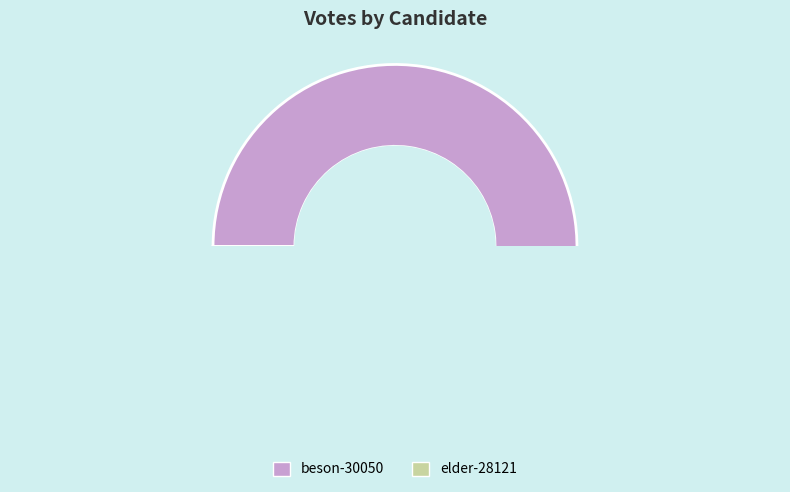

To the nearest percent, what percentage of the pie is beson-30050?

55%